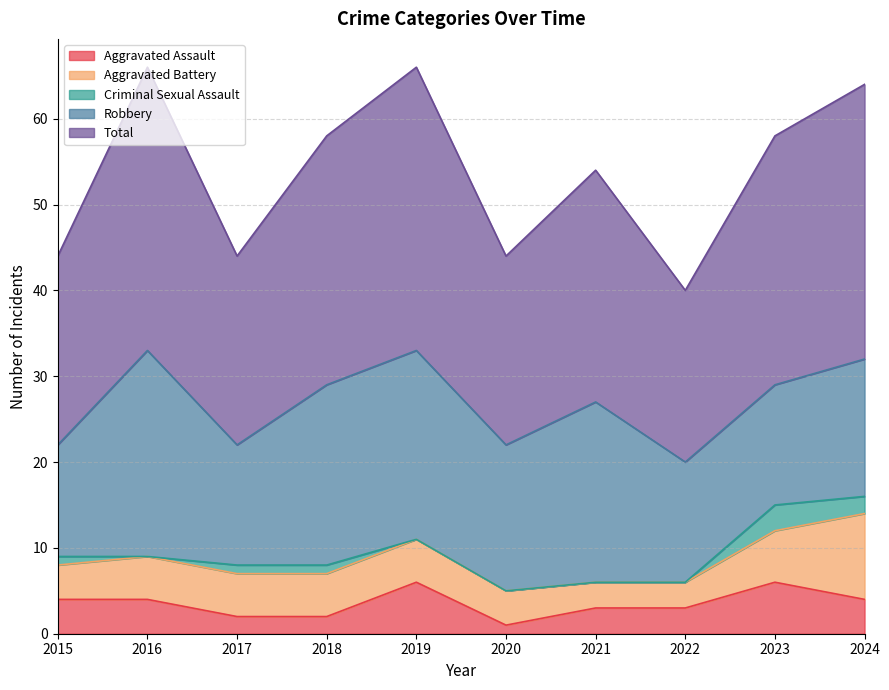

True or false: Criminal Sexual Assault and Aggravated Assault cross at least once.

False